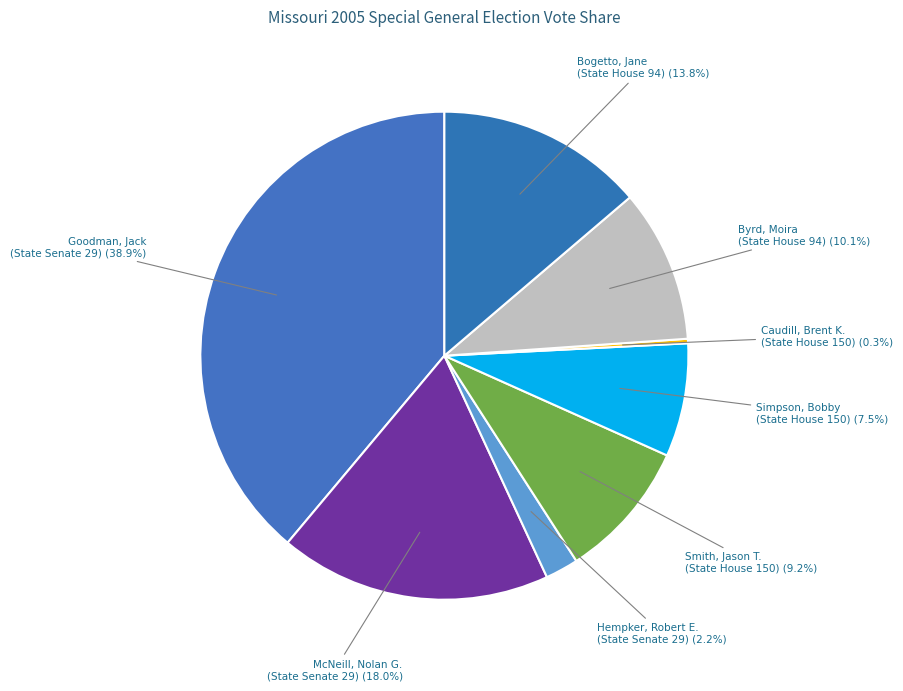

How many segments does this pie chart have?

8